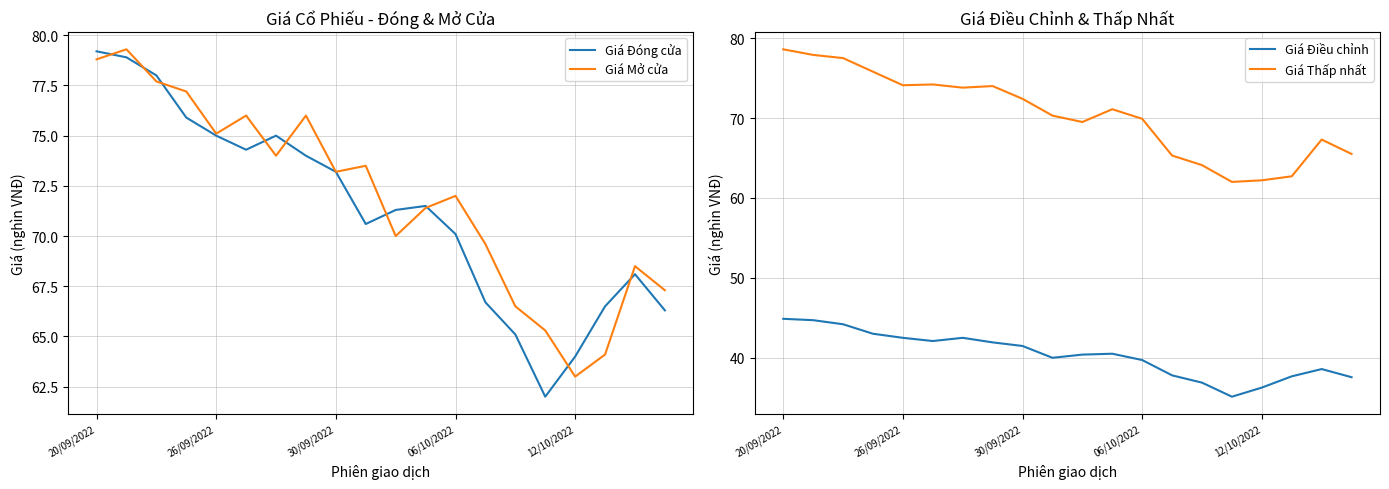

What is the difference between the Giá Điều chỉnh values at 06/10/2022 and 30/09/2022?

1.8